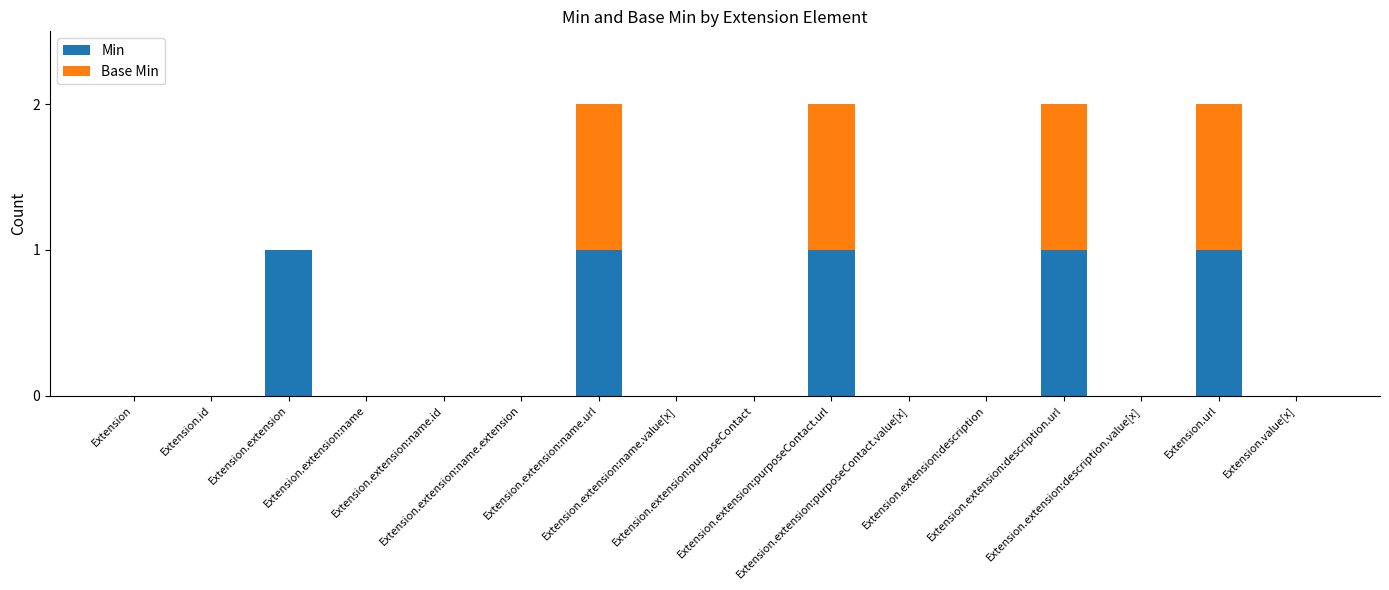

Rank the series at Extension.extension:purposeContact.url from lowest to highest value.

Min, Base Min